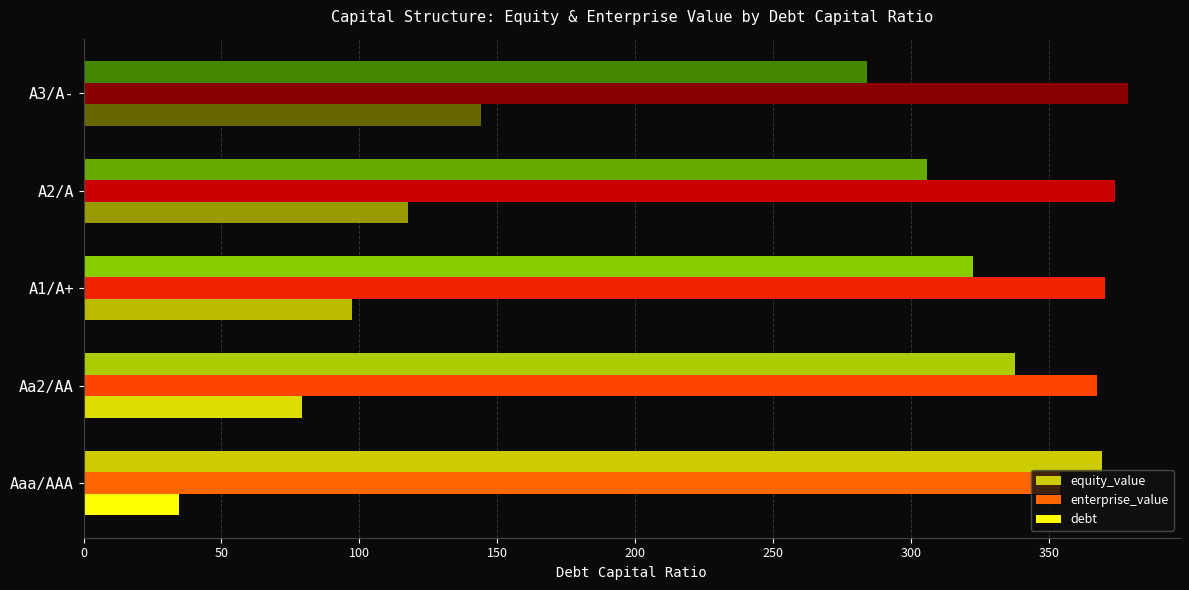

List the labels in order of debt value, smallest first.

Aaa/AAA, Aa2/AA, A1/A+, A2/A, A3/A-